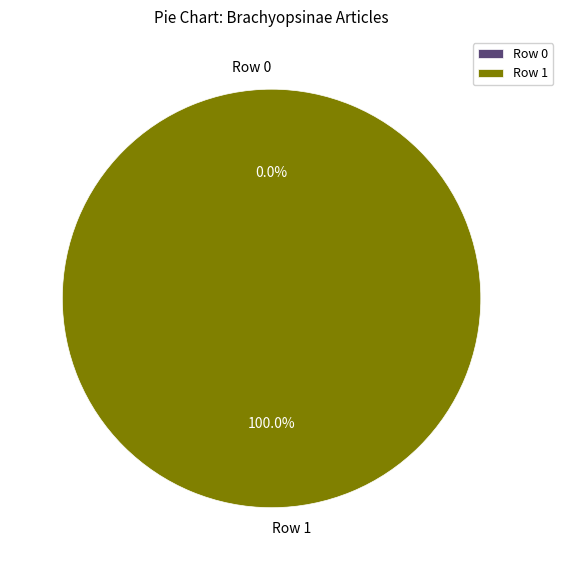

Which slice is the largest?

Row 1